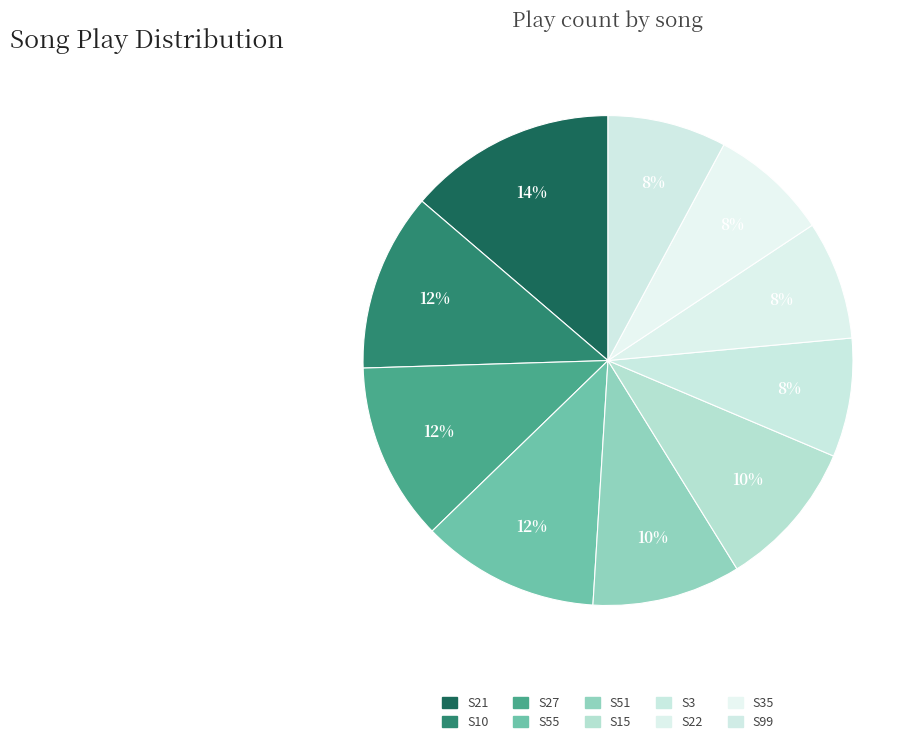

Is there any slice that represents more than half of the pie?

No